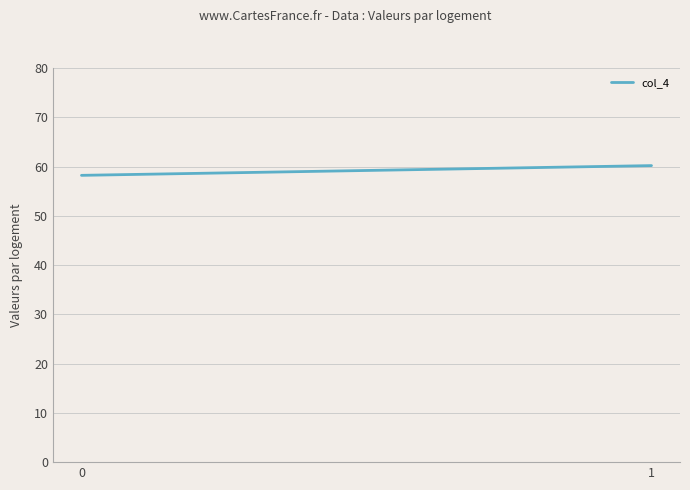

What is the sum of the values at 1 and 0?

118.4